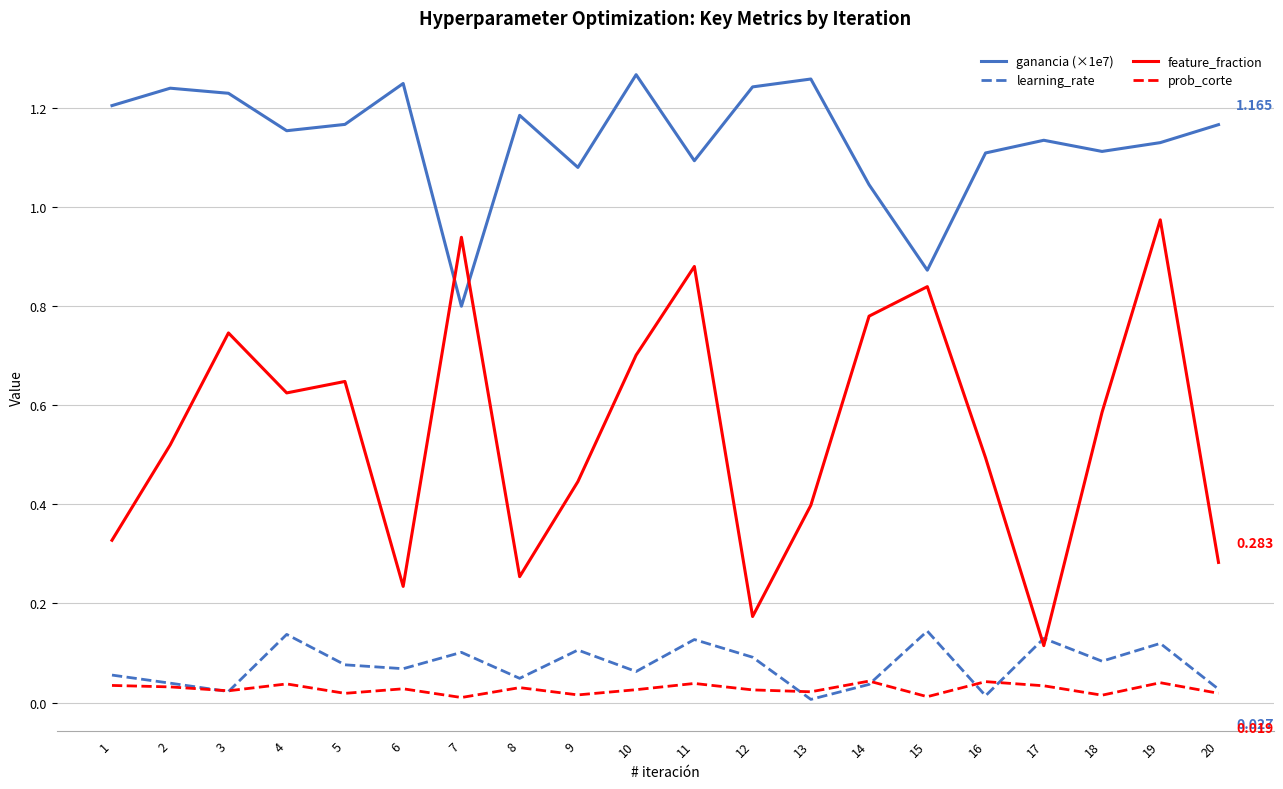

List the series in order of their peak value, lowest first.

prob_corte, learning_rate, feature_fraction, ganancia (×1e7)